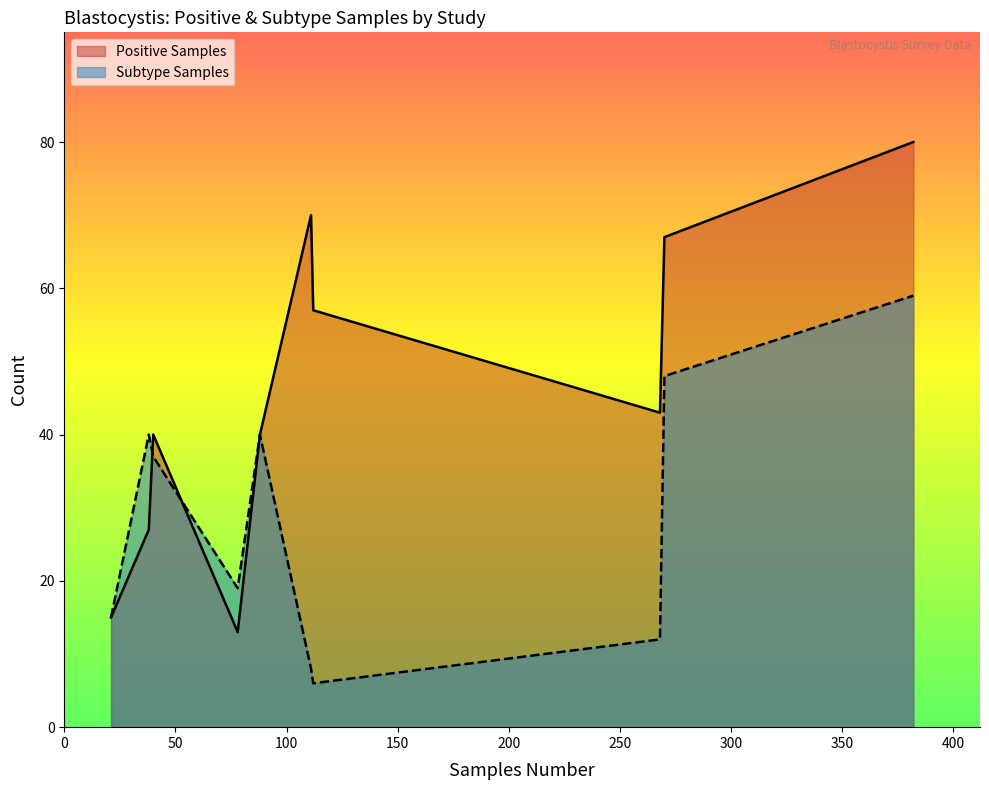

True or false: Subtype Samples and Positive Samples intersect in this chart.

True